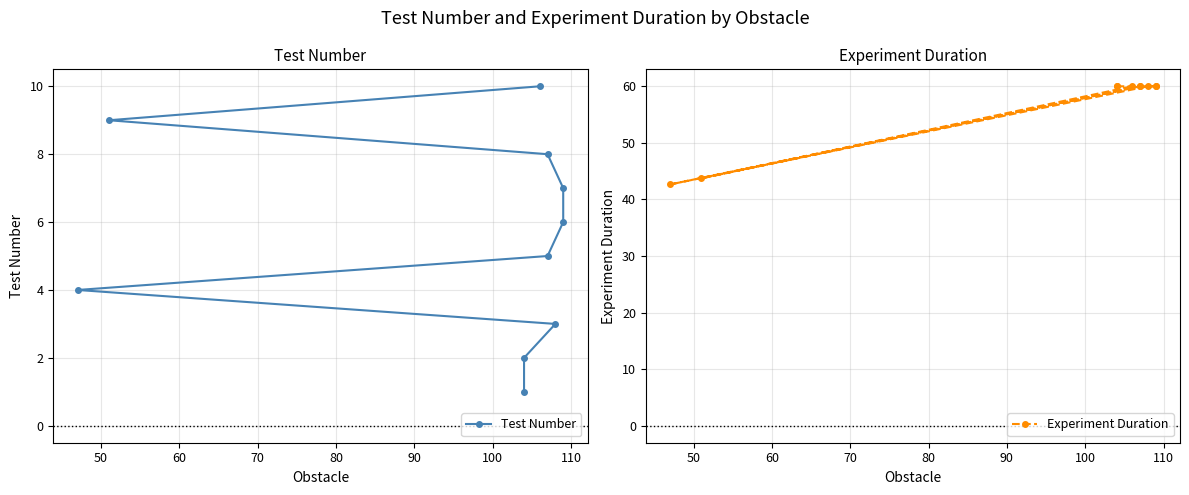

Reading right to left, transcribe all the data shown in this chart.

Test Number: 10.0	9.0	8.0	7.0	6.0	5.0	4.0	3.0	2.0	1.0
Experiment Duration: 60.0	43.7	60.0	60.0	60.0	60.0	42.7	60.0	60.0	60.0